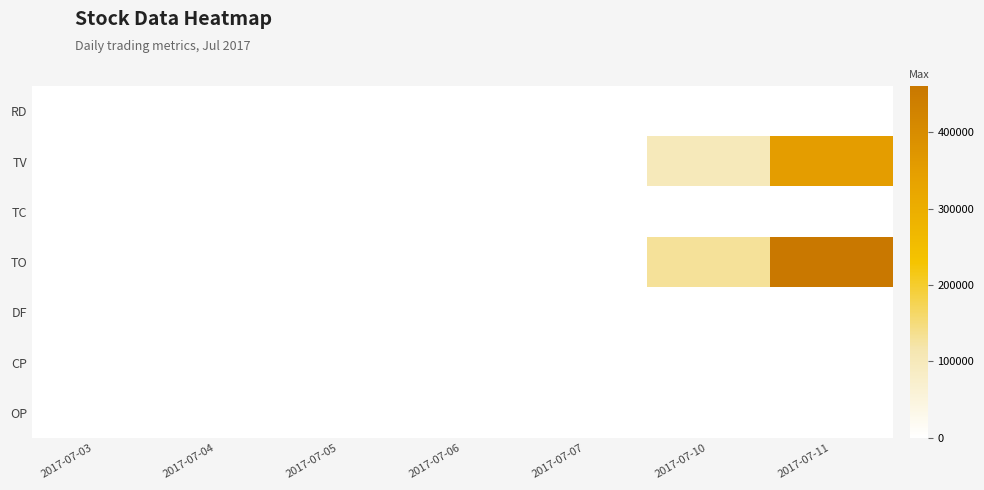

Between 2017-07-06 and 2017-07-10, which series saw the biggest shift?

TO